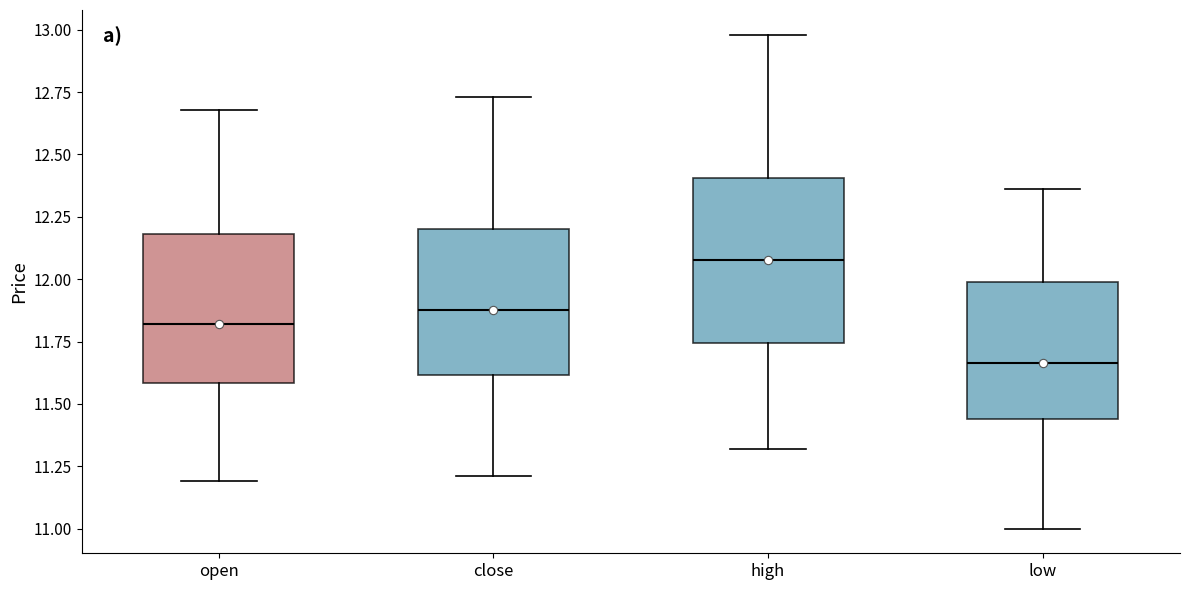

Comparing the boxes themselves (not the whiskers), which one is the tallest?

high